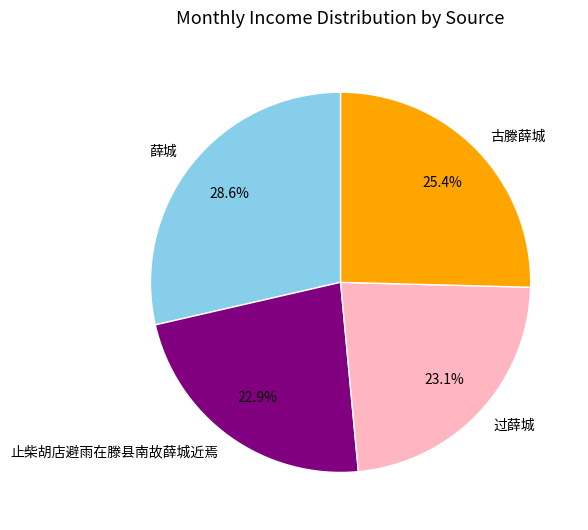

Does any single category account for the majority?

No